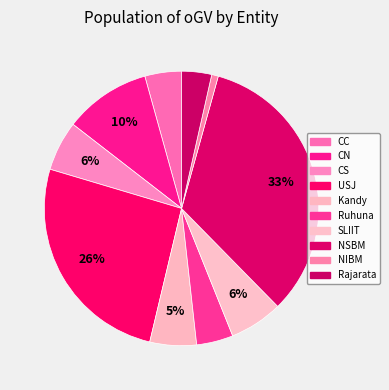

To the nearest percent, what is the average slice percentage?

10%